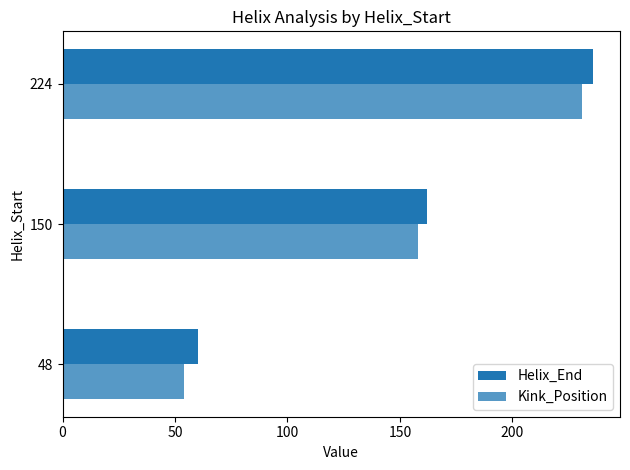

What is the lowest value of the Kink_Position series?

54